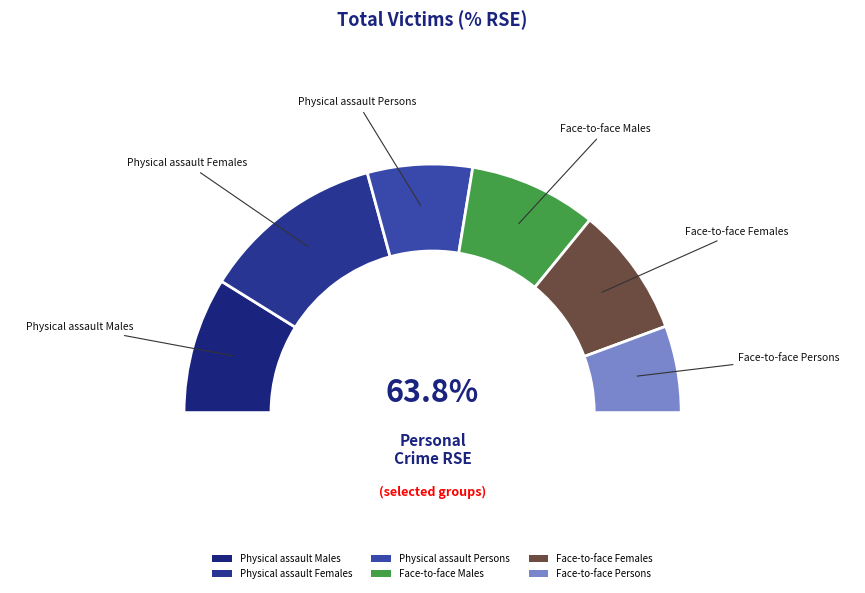

How many segments does this pie chart have?

6